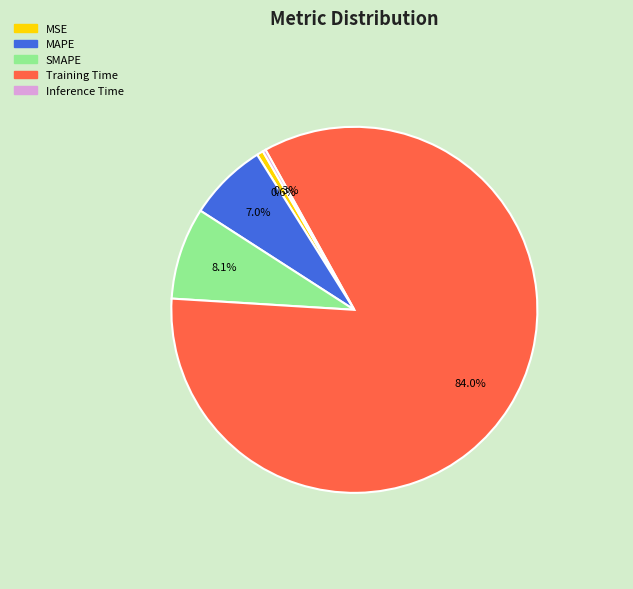

What is the largest slice in the pie chart?

Training Time